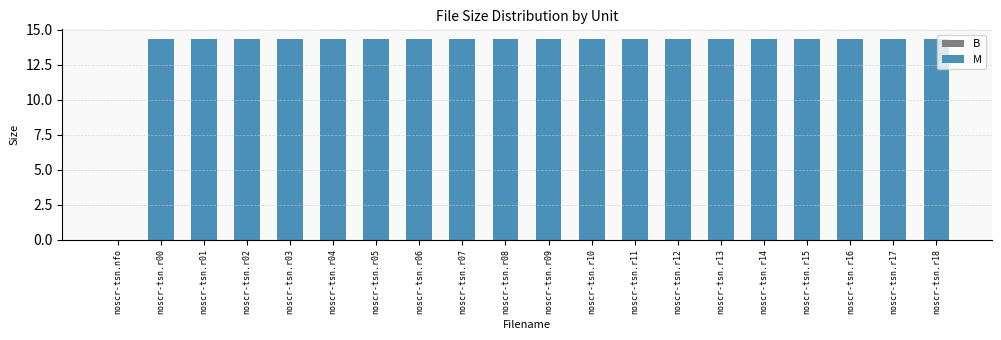

Reading left to right, extract all data points from this chart.

noscr-tsn.nfo=0.0	noscr-tsn.r00=14.3	noscr-tsn.r01=14.3	noscr-tsn.r02=14.3	noscr-tsn.r03=14.3	noscr-tsn.r04=14.3	noscr-tsn.r05=14.3	noscr-tsn.r06=14.3	noscr-tsn.r07=14.3	noscr-tsn.r08=14.3	noscr-tsn.r09=14.3	noscr-tsn.r10=14.3	noscr-tsn.r11=14.3	noscr-tsn.r12=14.3	noscr-tsn.r13=14.3	noscr-tsn.r14=14.3	noscr-tsn.r15=14.3	noscr-tsn.r16=14.3	noscr-tsn.r17=14.3	noscr-tsn.r18=14.3